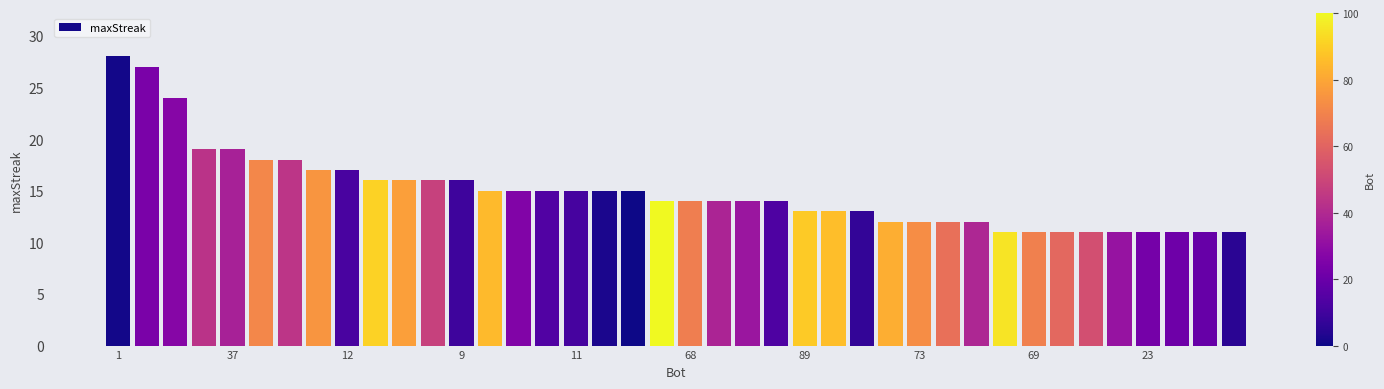

What is the greatest value displayed?

28